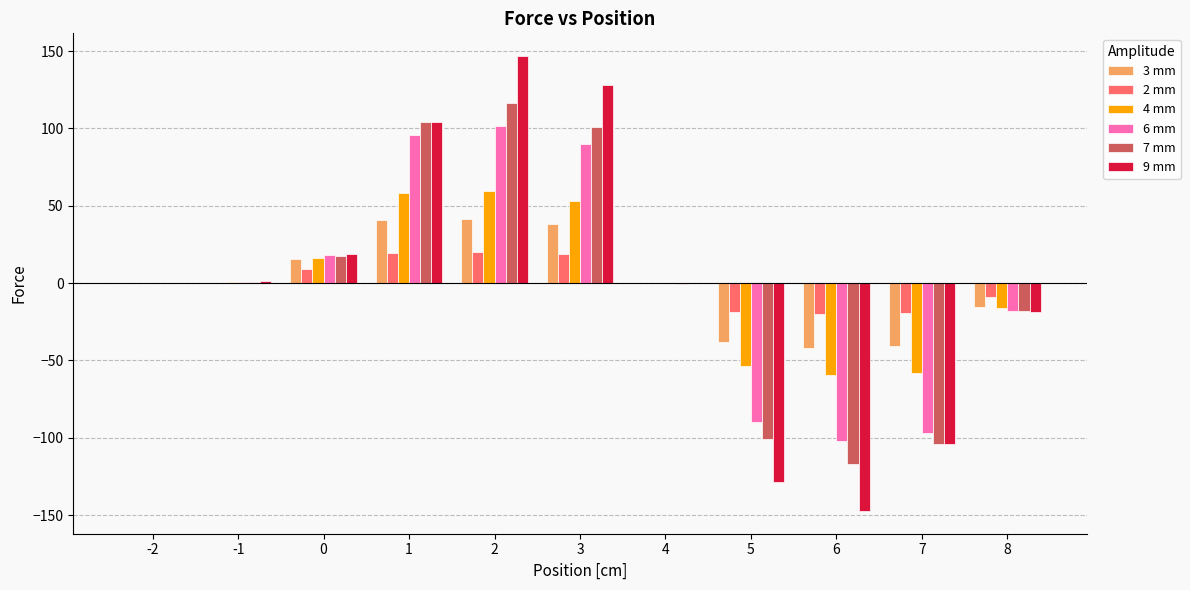

True or false: 6 mm has a value of 95.9 at 1.

True